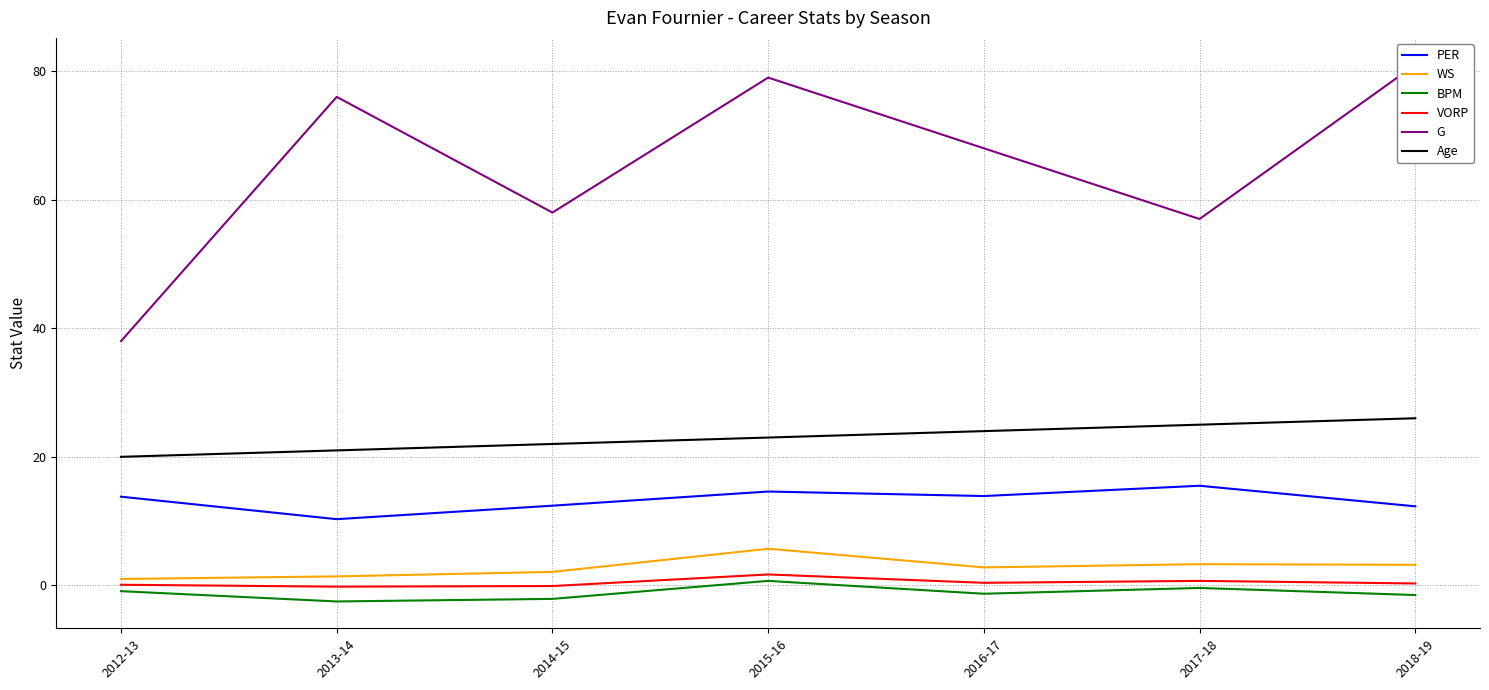

What is the label of the 4th point from the right?

2015-16